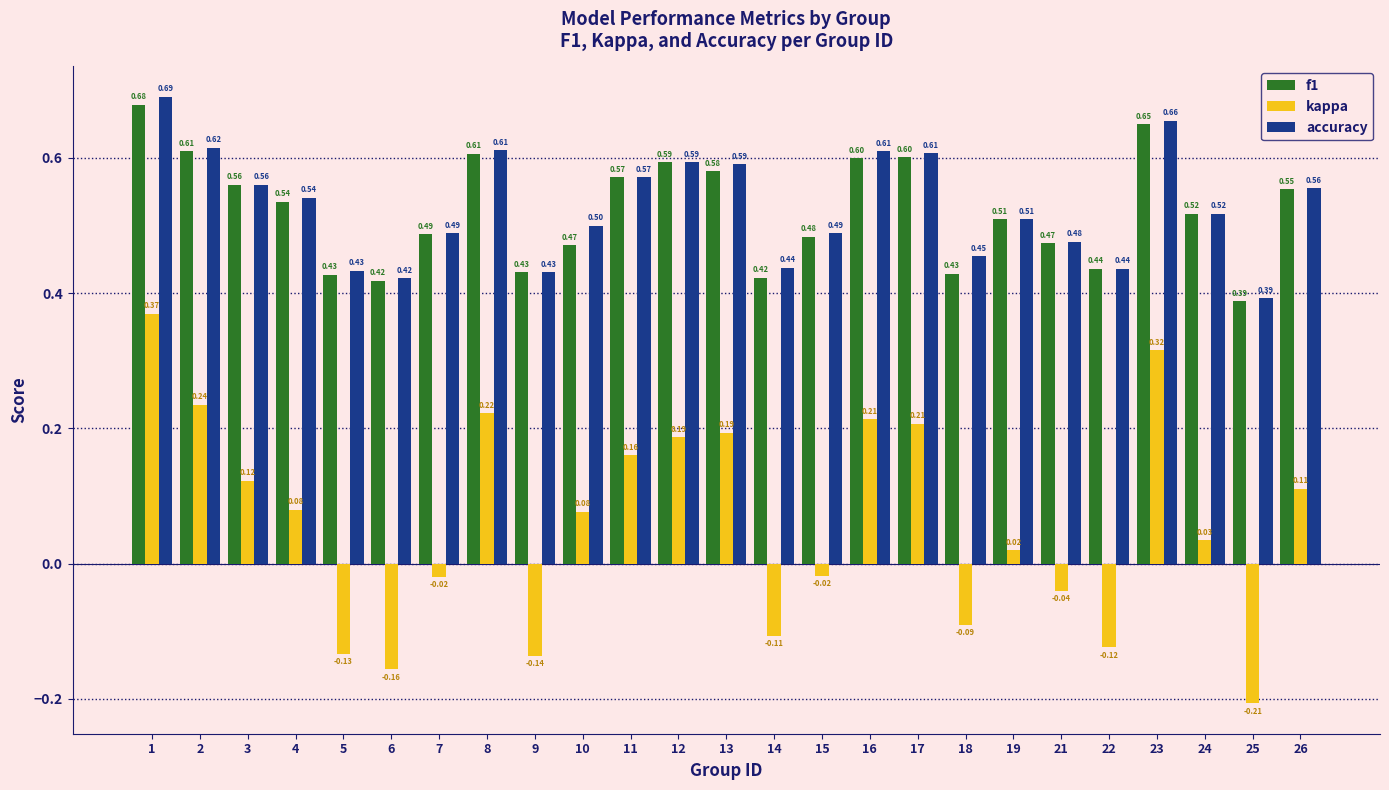

What is the total value across all series at 4?

1.2